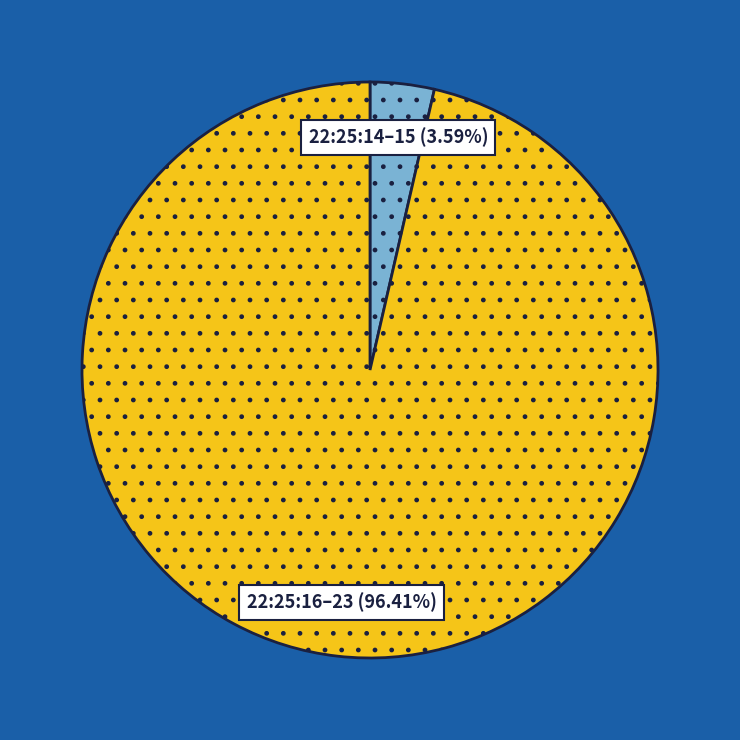

How many segments does this pie chart have?

2